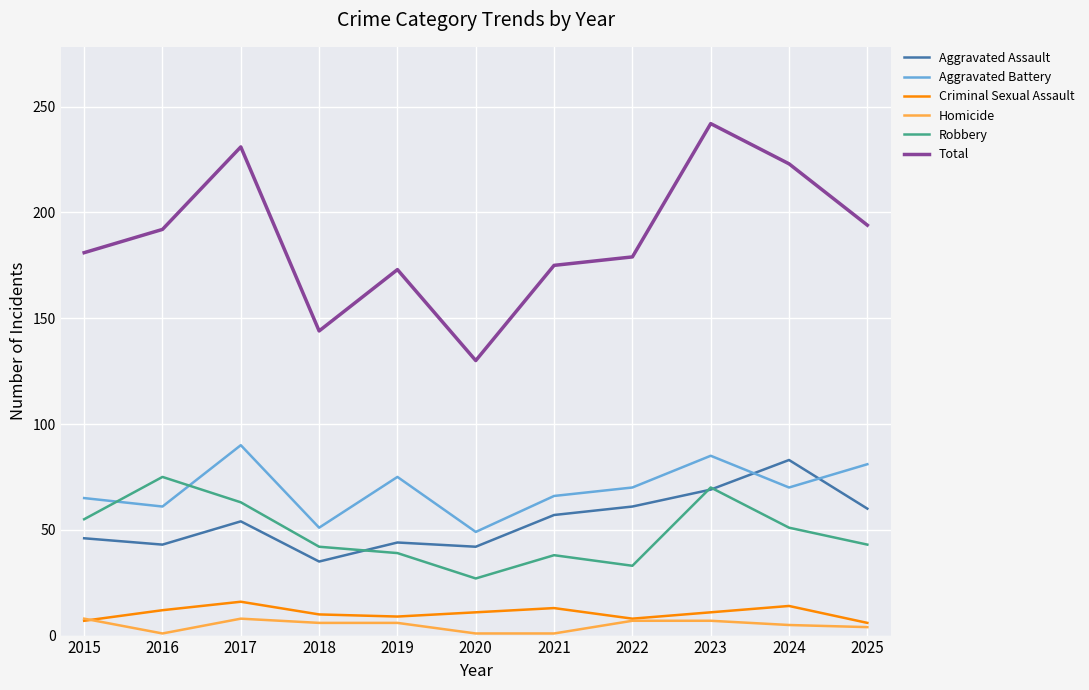

Which series has the widest spread of values?

Total